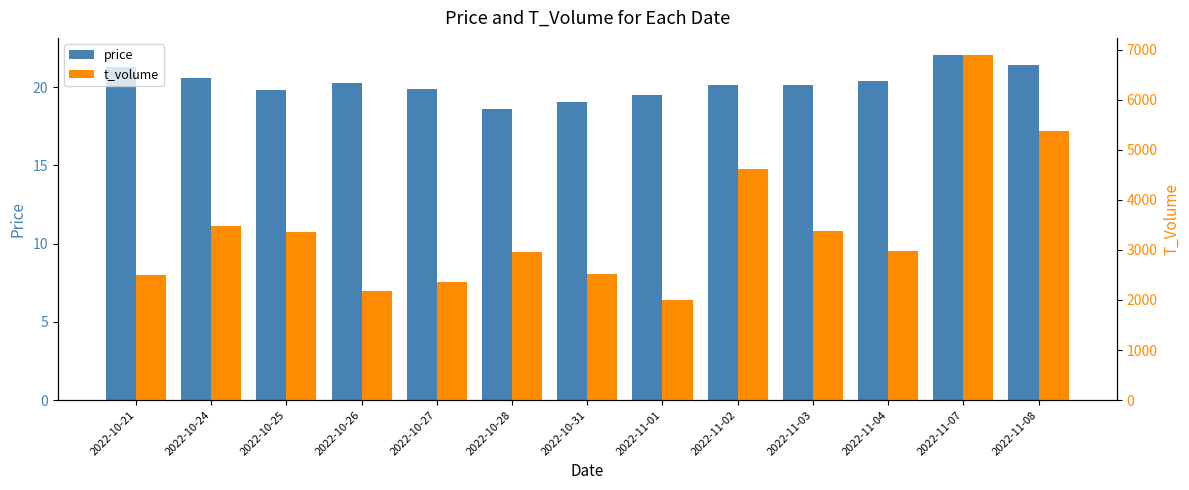

The value of price at 2022-11-08 is 21.4. True or false?

True